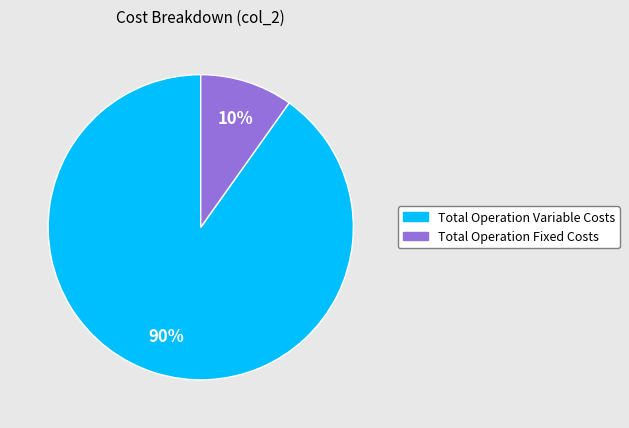

To the nearest percent, what is the difference between the largest and smallest slice percentages?

80%